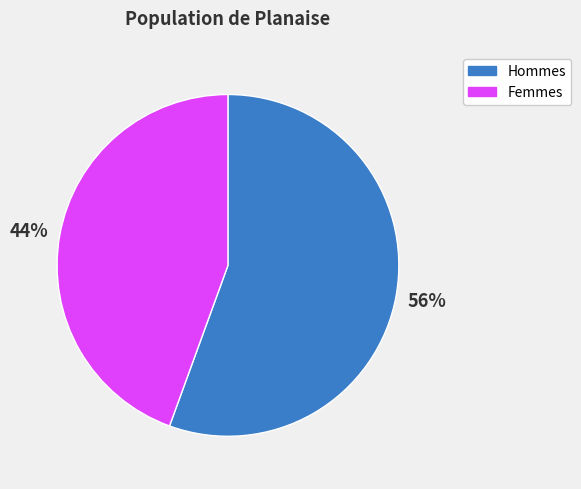

What percentage is the Femmes slice, to the nearest percent?

44%